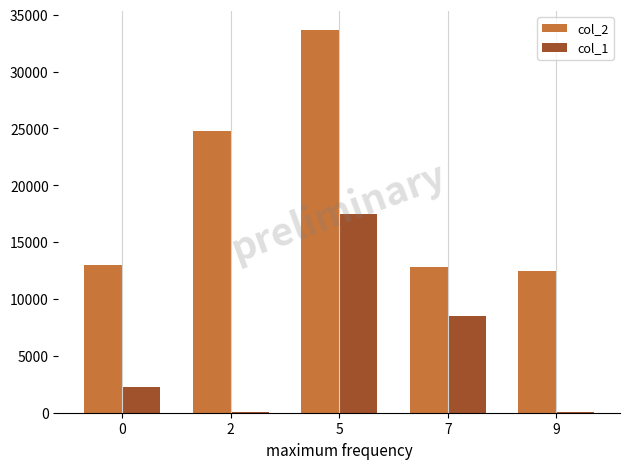

How many categories are shown in the chart?

5